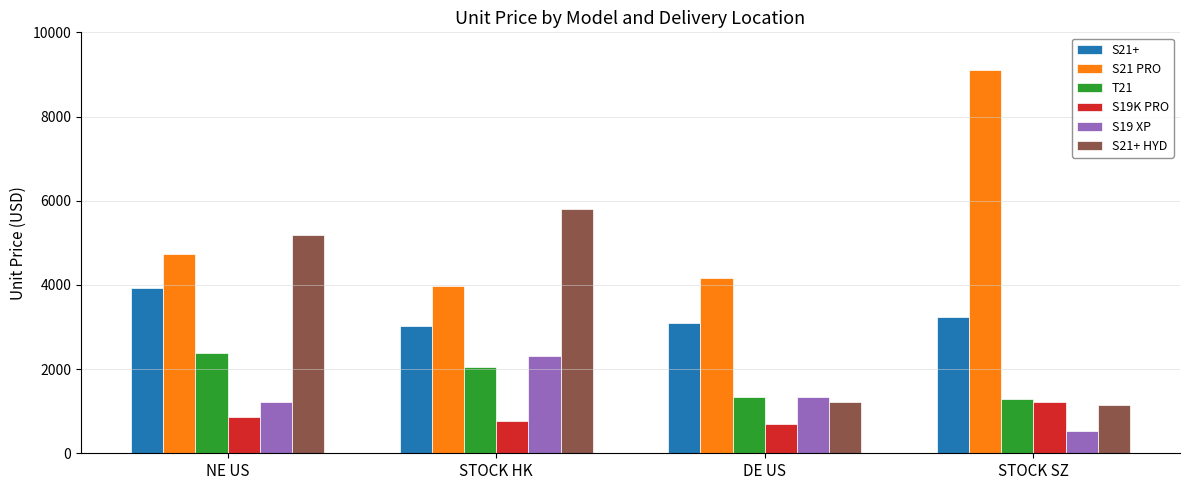

Rank the series by their maximum value, from lowest to highest.

S19K PRO, S19 XP, T21, S21+, S21+ HYD, S21 PRO